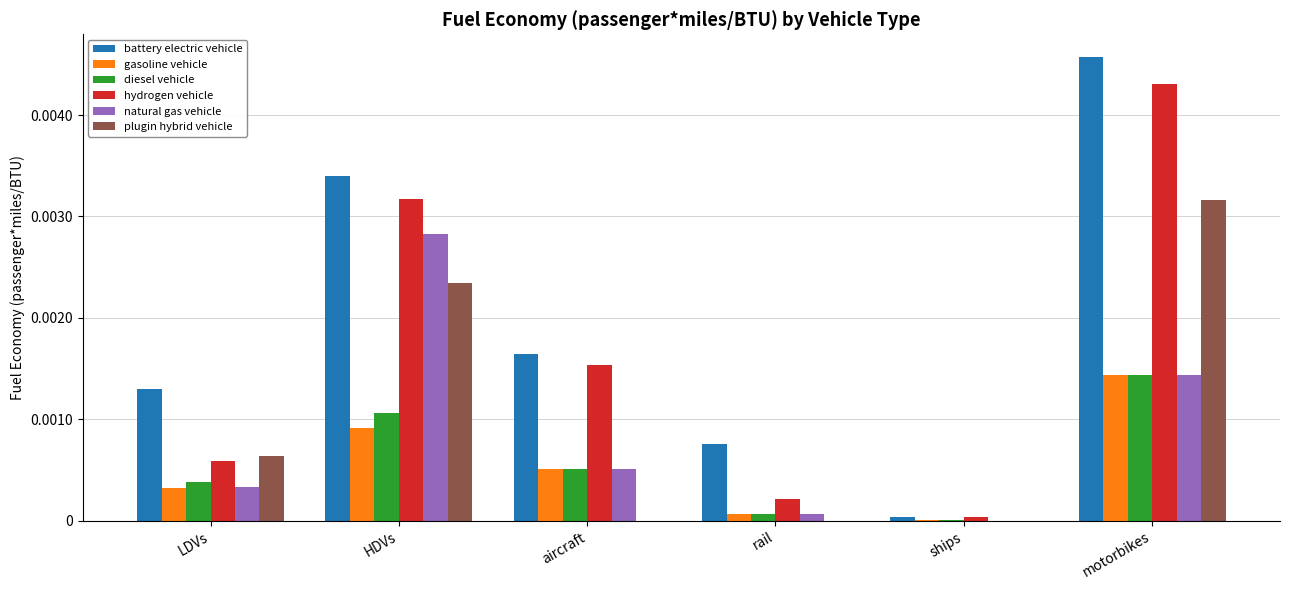

Count the number of data series in this chart.

6